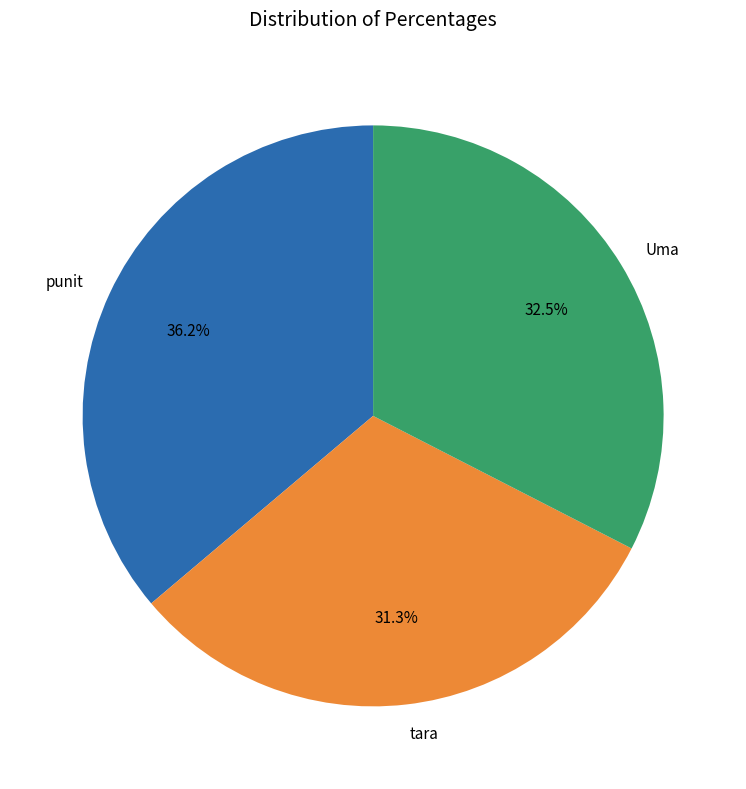

Between tara and punit, which is larger?

punit